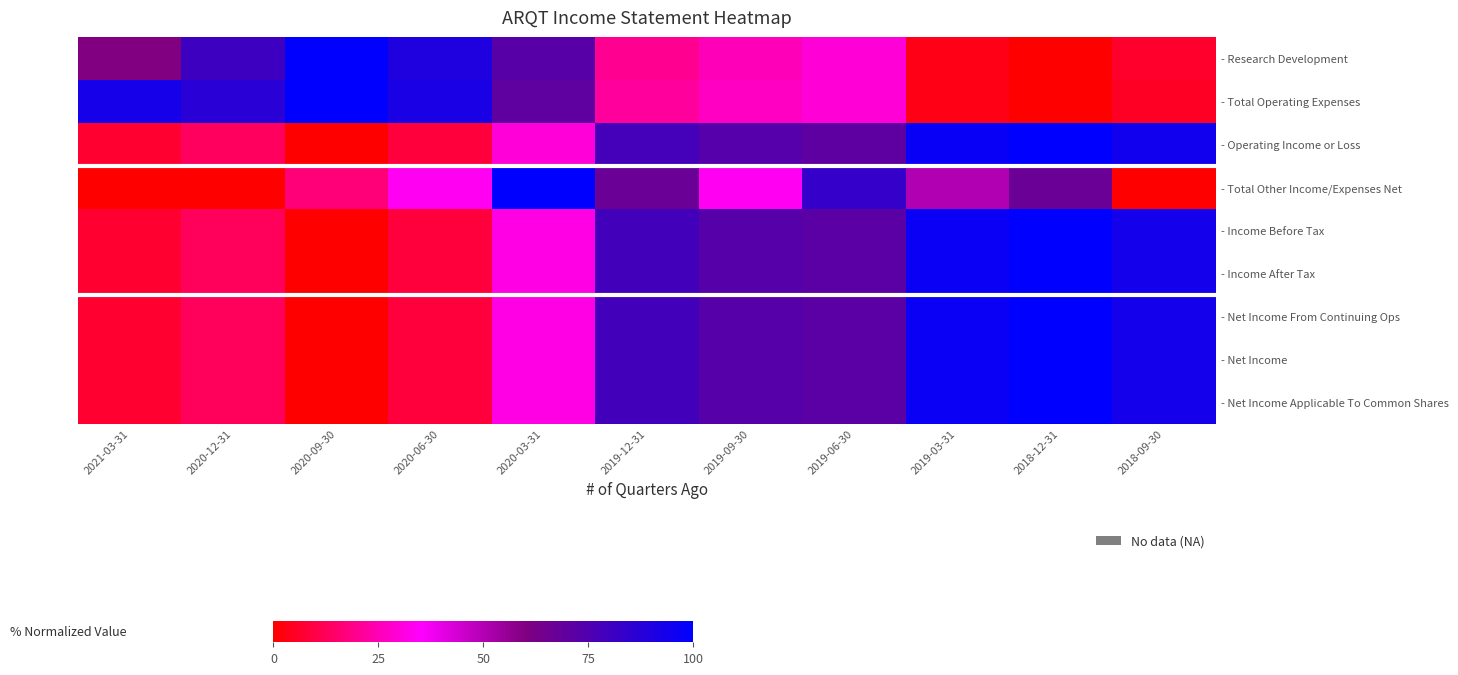

At how many categories does at least one series exceed 65?

11